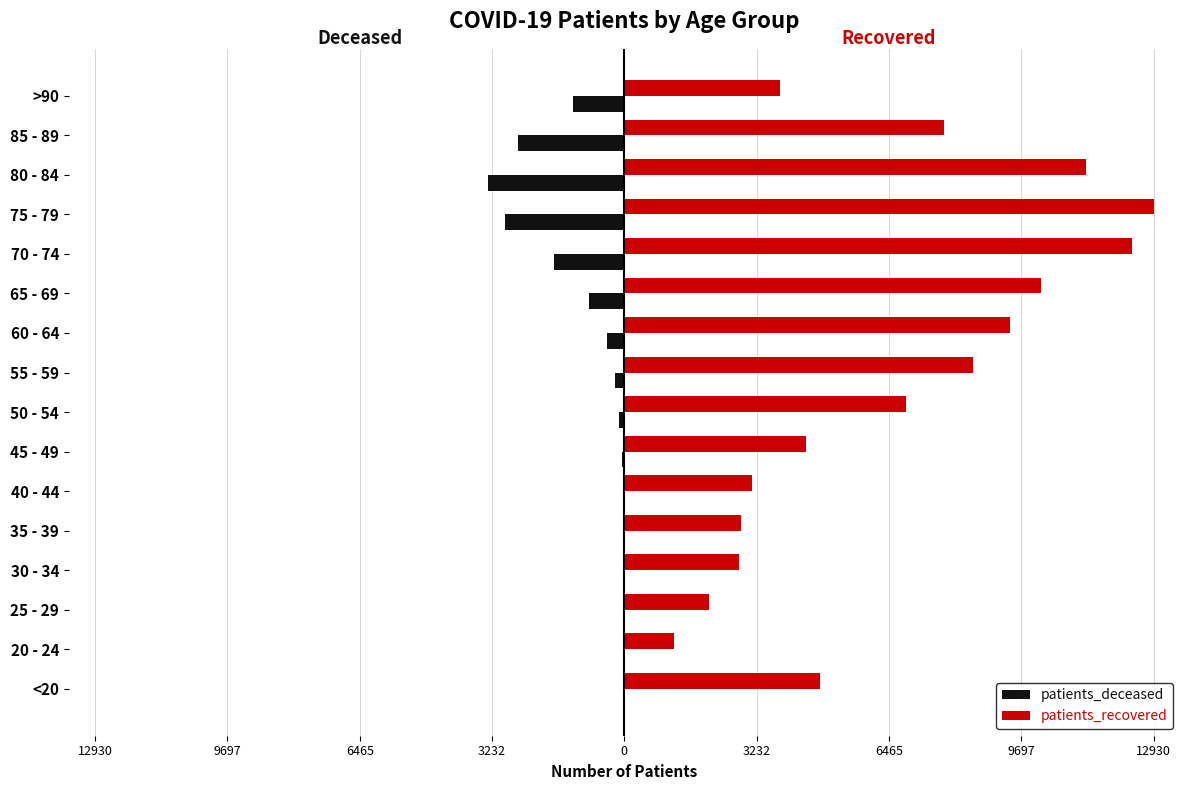

What are all the series names shown in the legend?

patients_deceased, patients_recovered